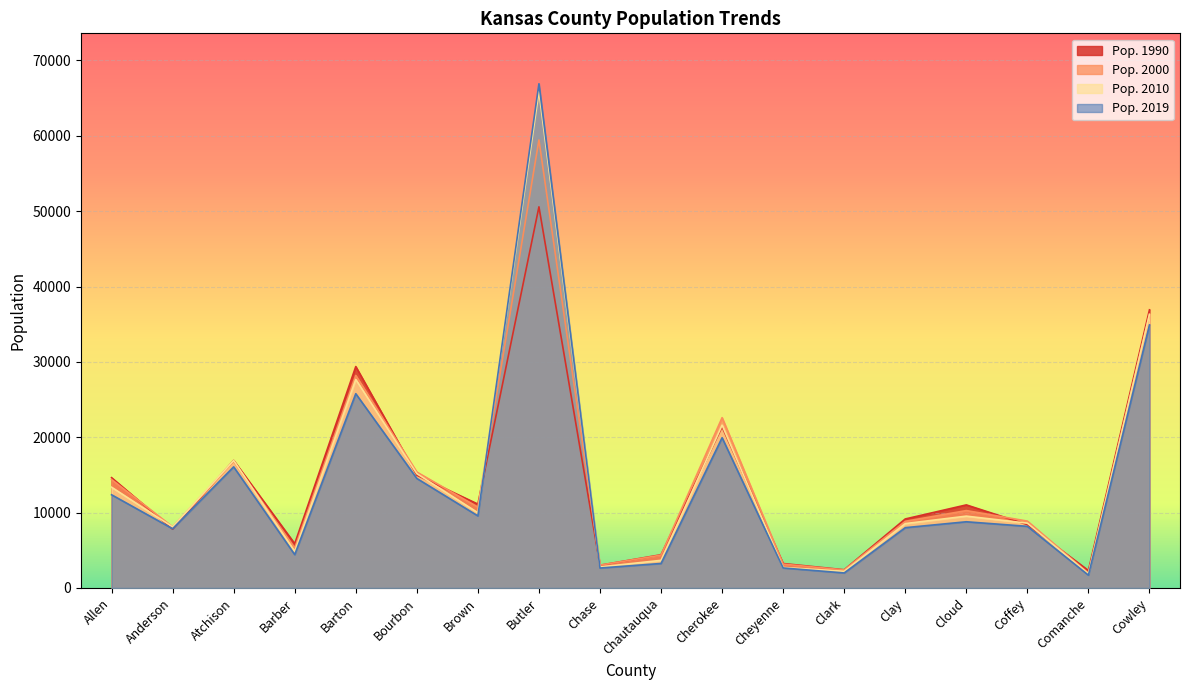

At which category does the chart reach its minimum across all series?

Comanche